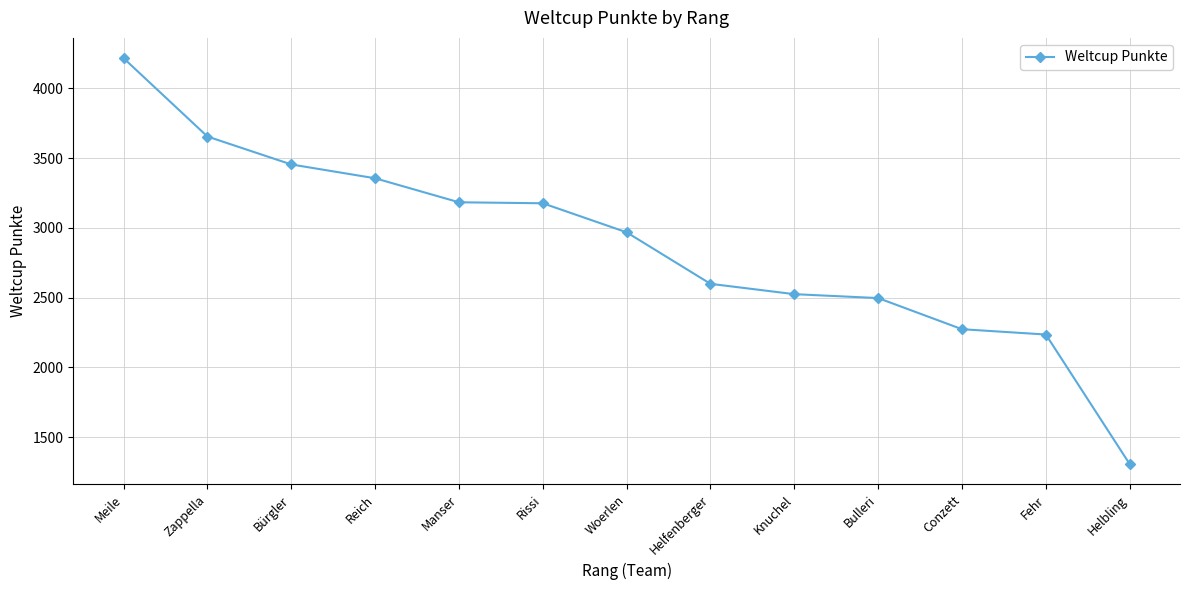

Does the chart display data point markers on the line(s)?

Yes